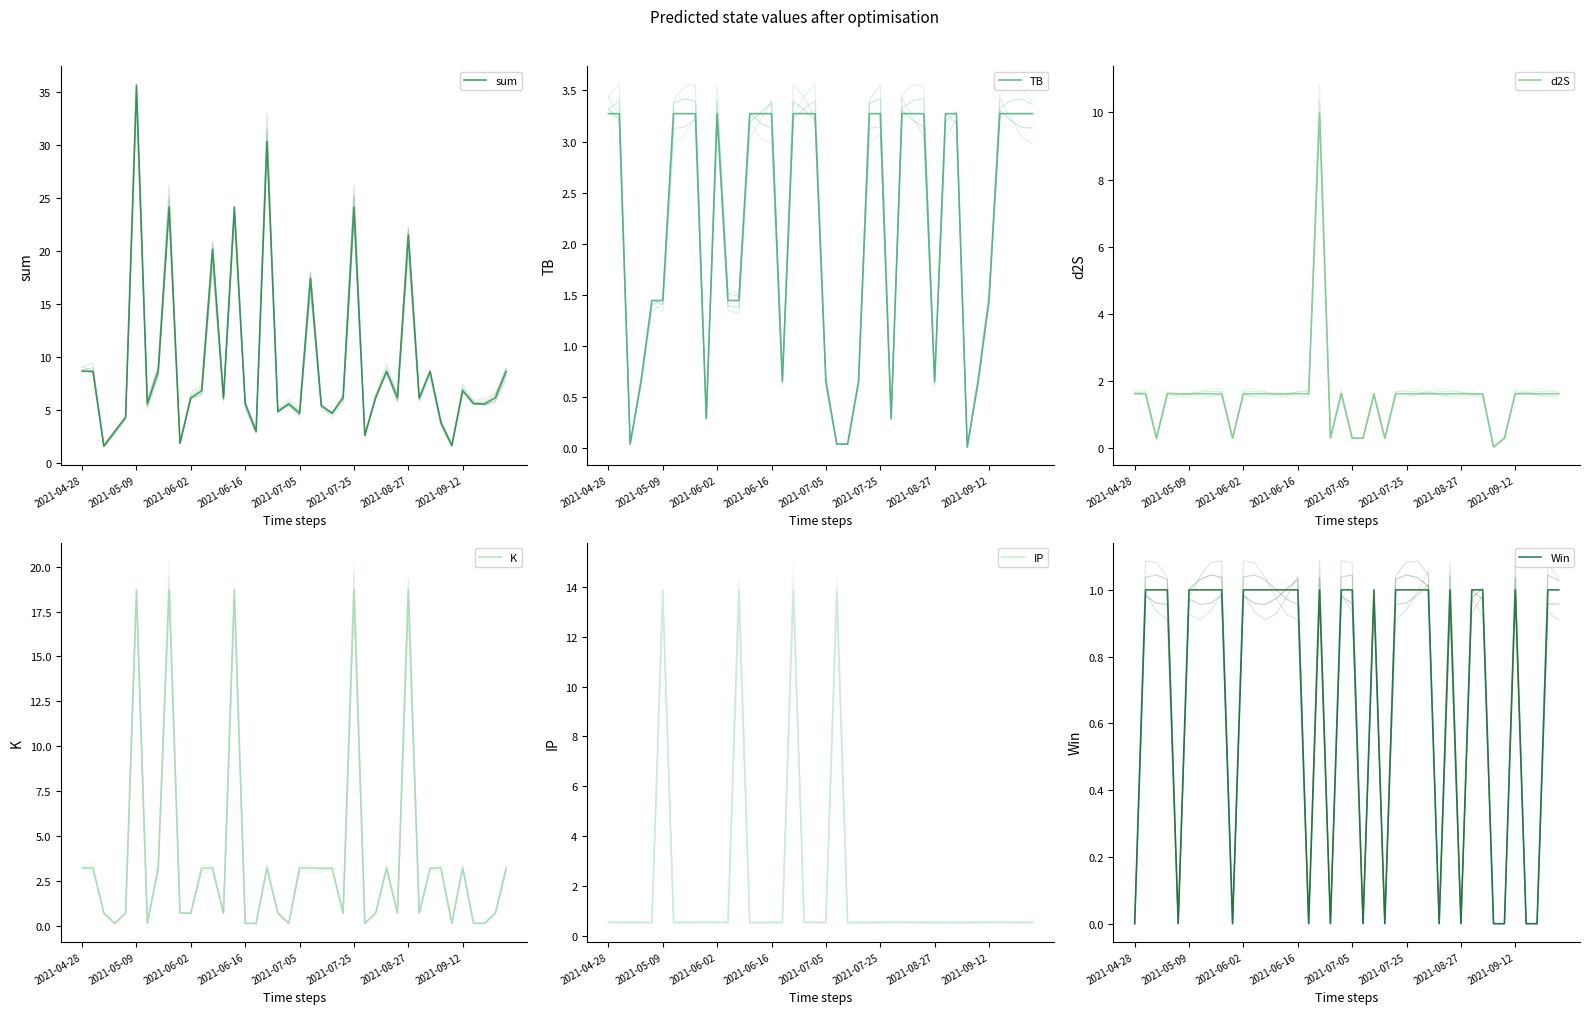

Which series has the largest range (max minus min)?

sum